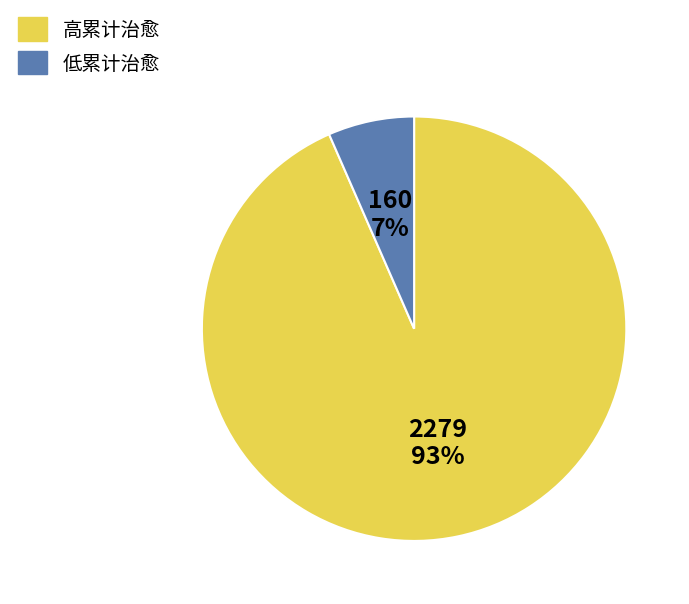

Do 高累计治愈 and 低累计治愈 together represent more than half of the pie?

Yes